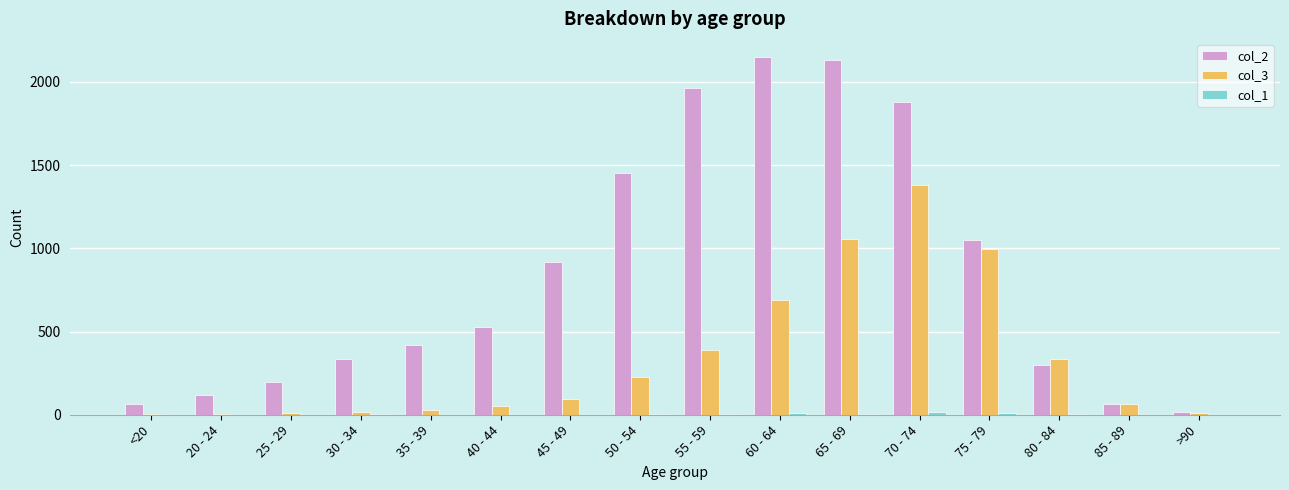

Which series has the largest total across all categories?

col_2